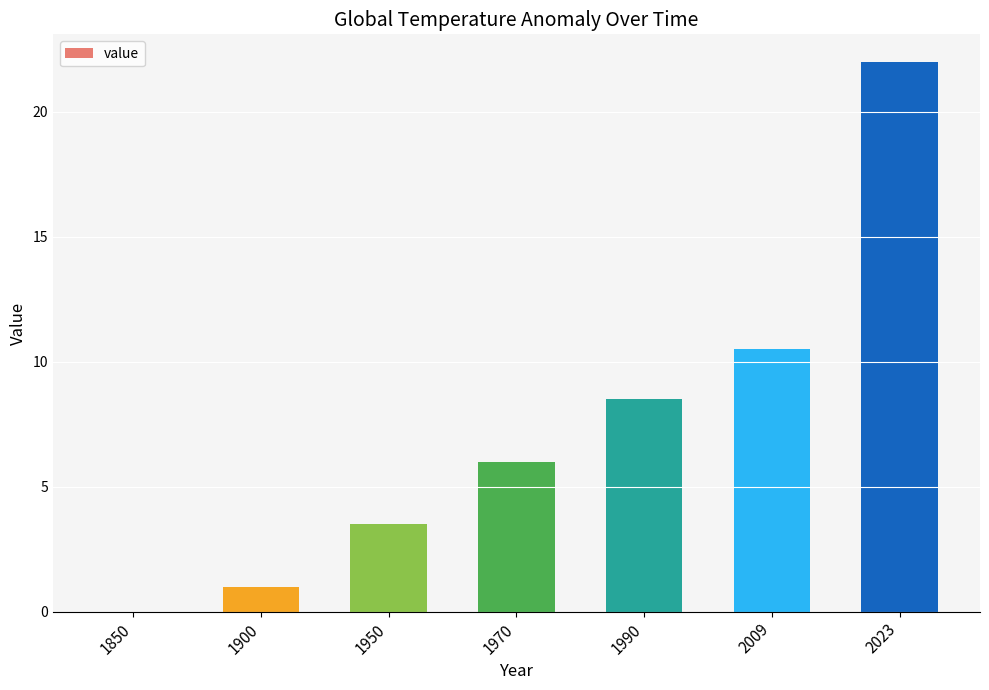

What is the difference between the values at 1950 and 2023?

18.5